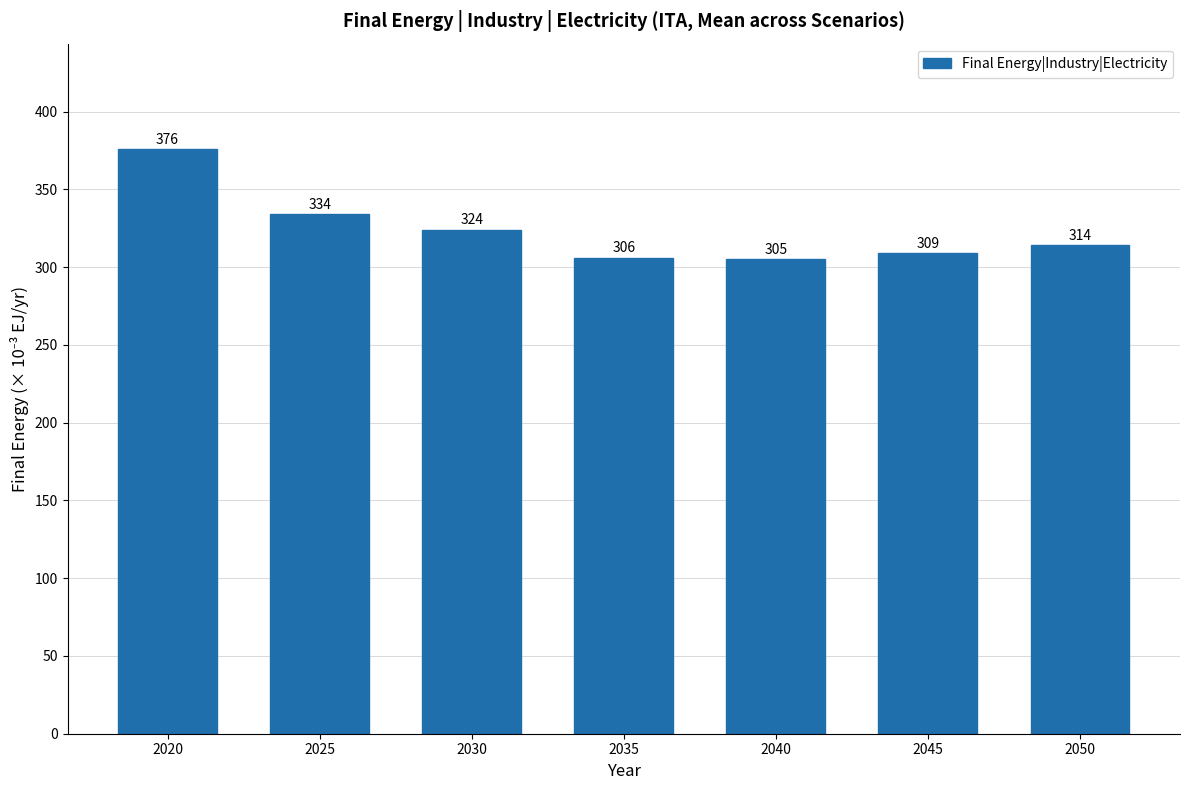

What is the difference between the second highest and minimum values?

29